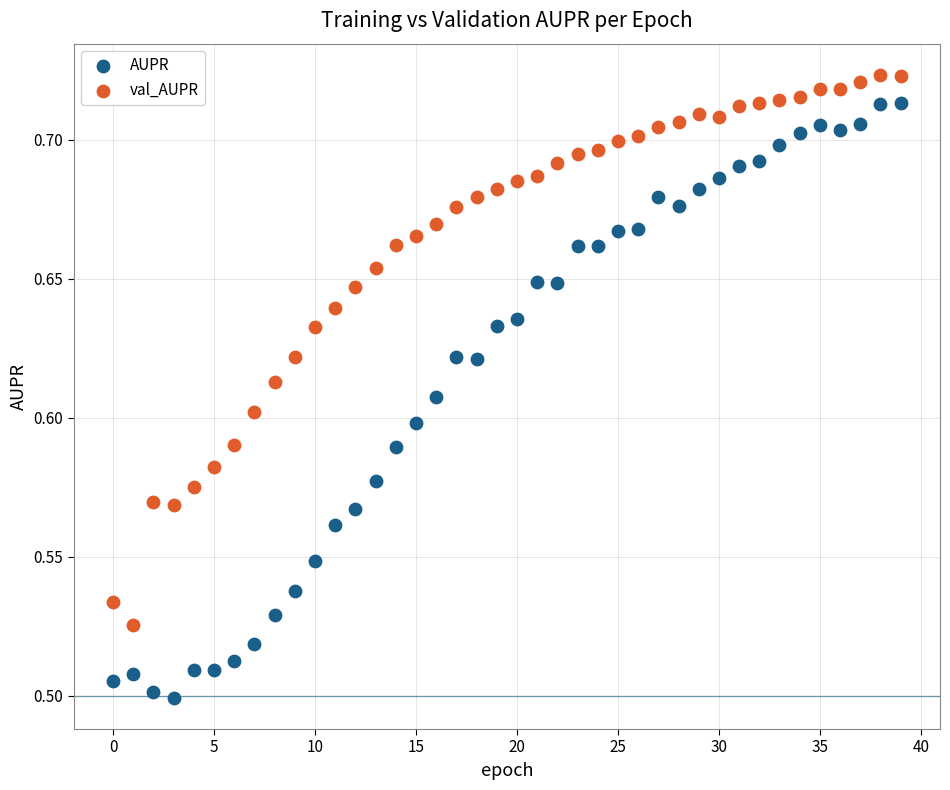

Which series reaches the maximum Y coordinate?

val_AUPR